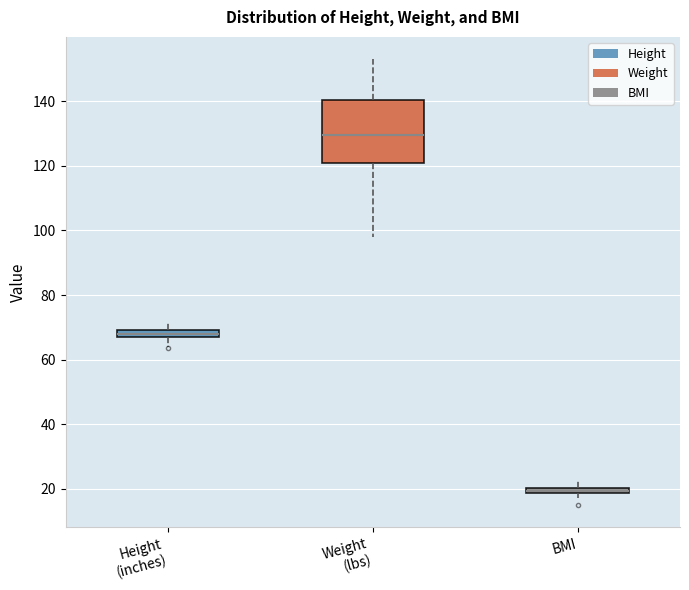

Where is the upper edge of the box for Height (inches) on the y-axis? The values are not printed on the chart, so give them approximately, as read against the axis.

70